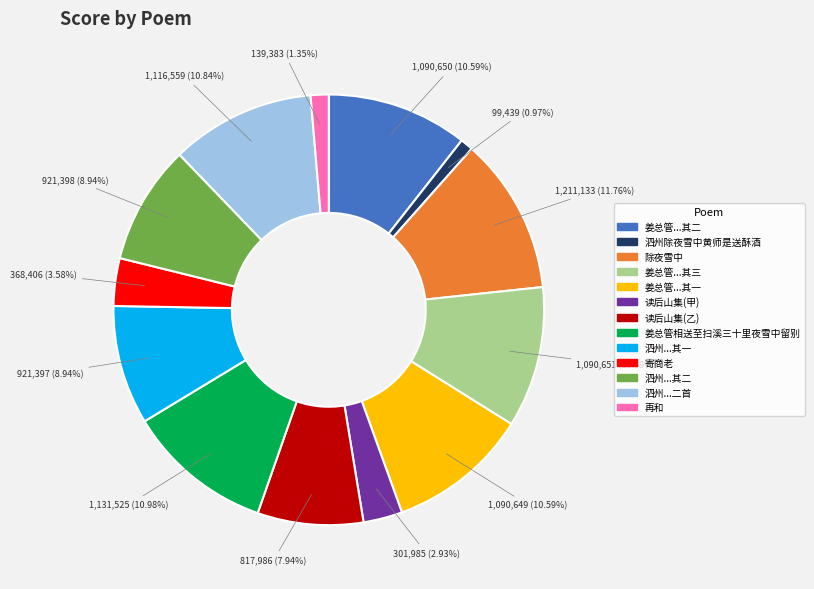

How many segments does this pie chart have?

13